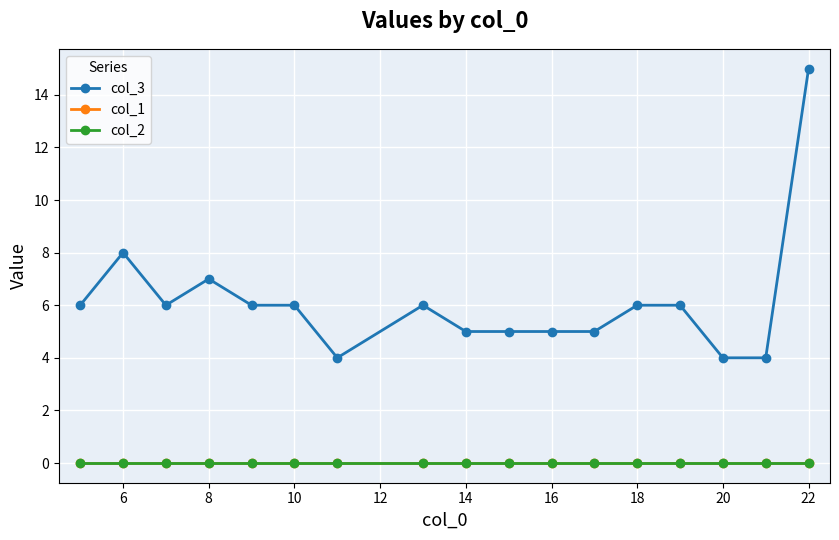

True or false: col_2 and col_3 cross at least once.

False